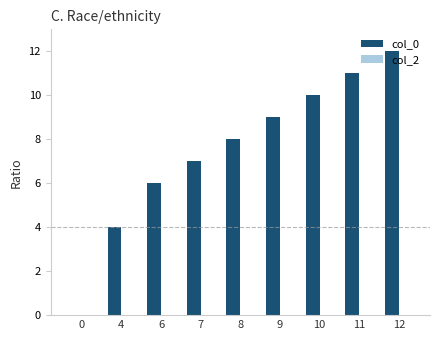

Between 7 and 4, which is larger?

7